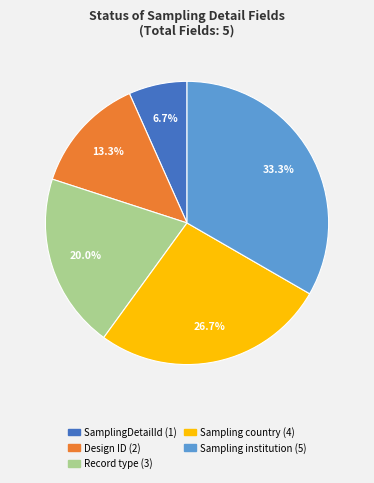

To the nearest percent, what percentage of the pie is SamplingDetailId?

7%